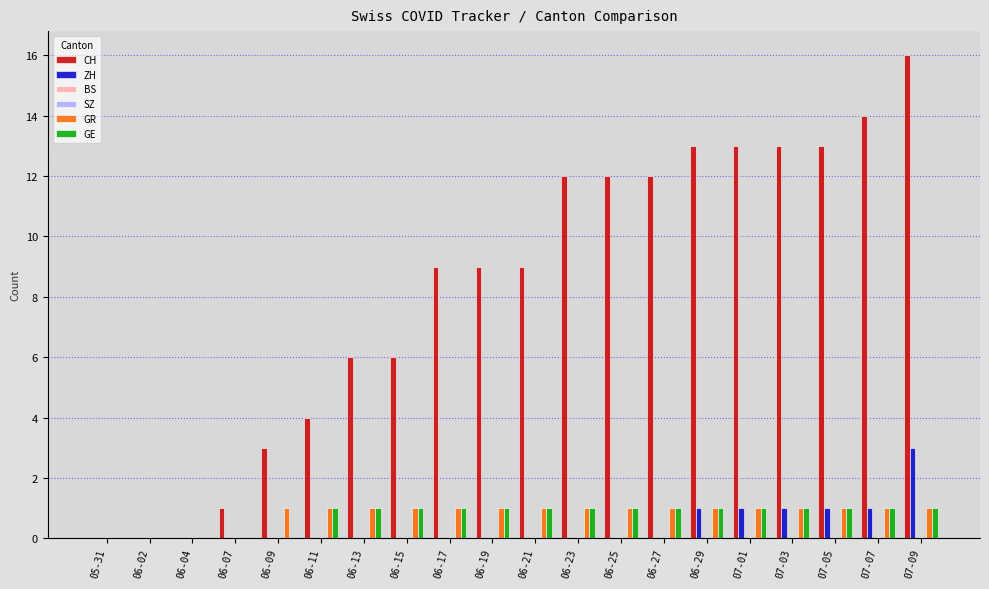

Between 06-17 and 06-27, which is larger?

06-27